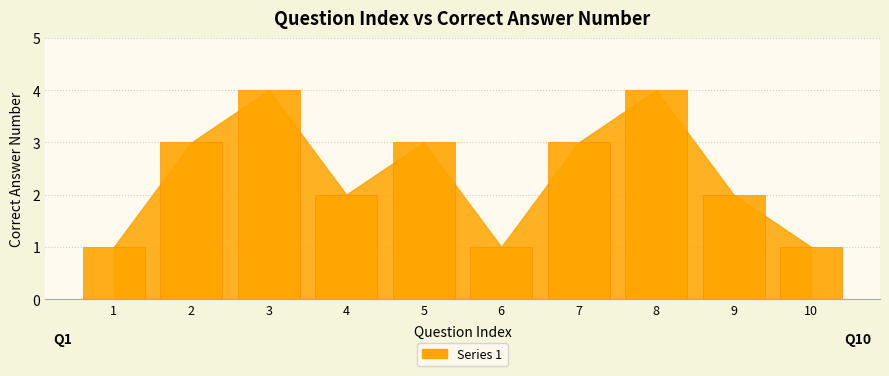

The chart shows a value of 1 at 4. True or false?

False